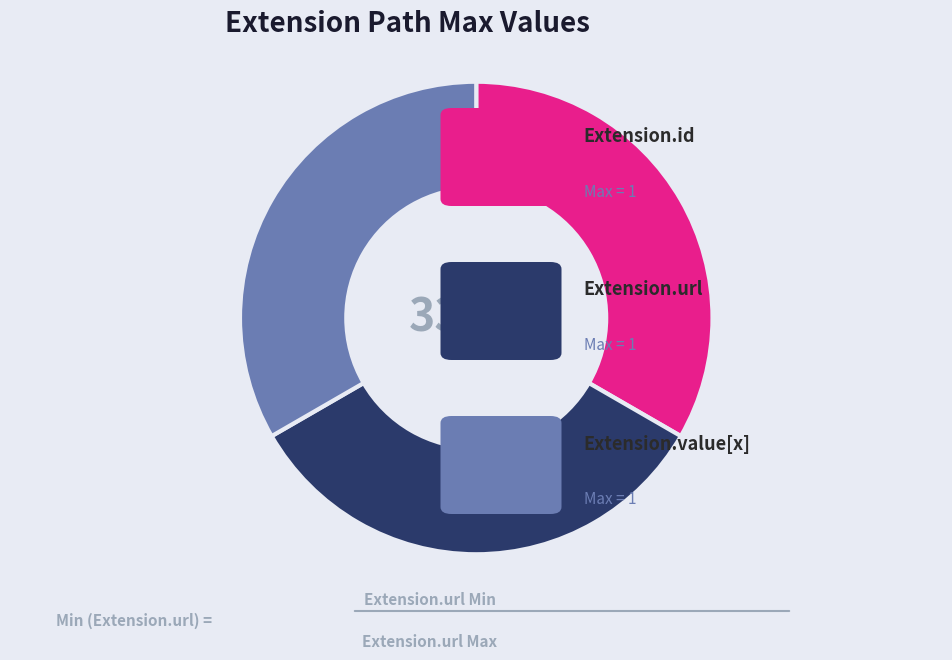

Is there a majority slice in this chart?

No